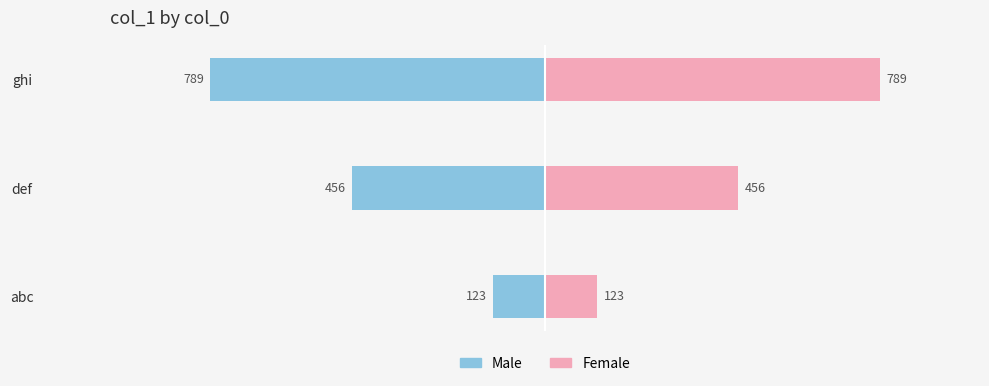

How many values in the Male series are below -456?

1